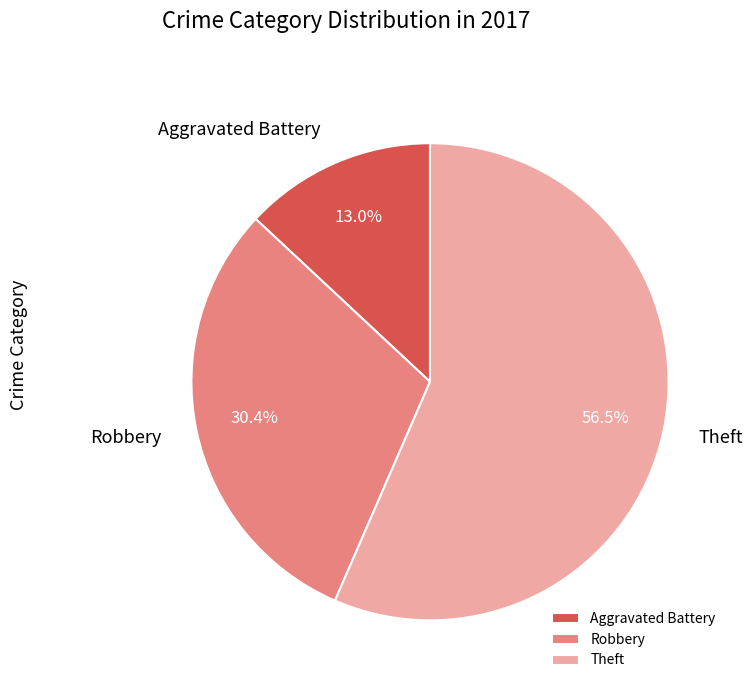

To the nearest percent, what is the average slice percentage?

33%